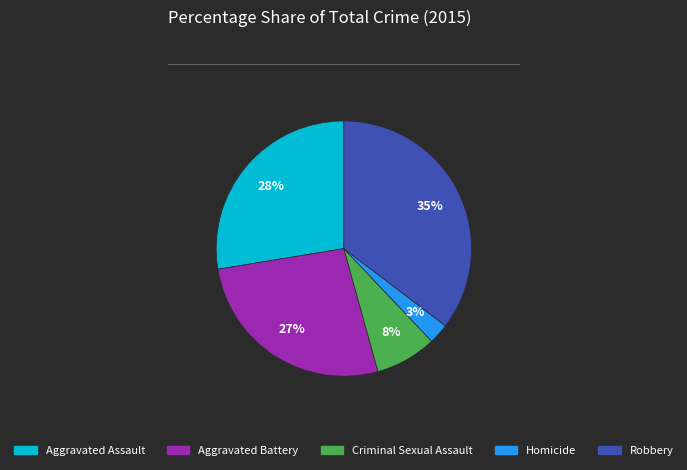

Is there any slice that represents more than half of the pie?

No